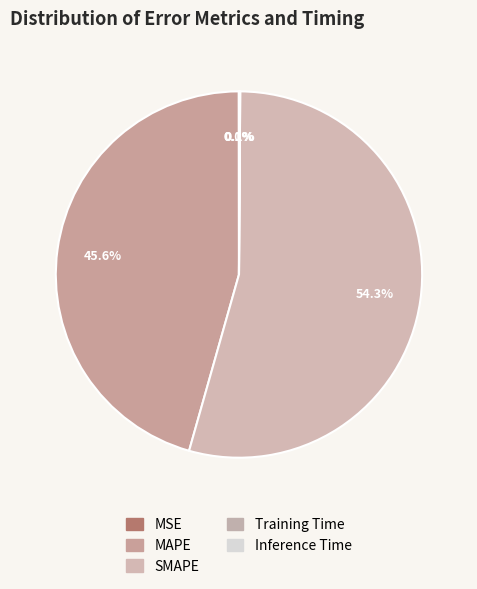

To the nearest percent, what is the average slice percentage?

20%